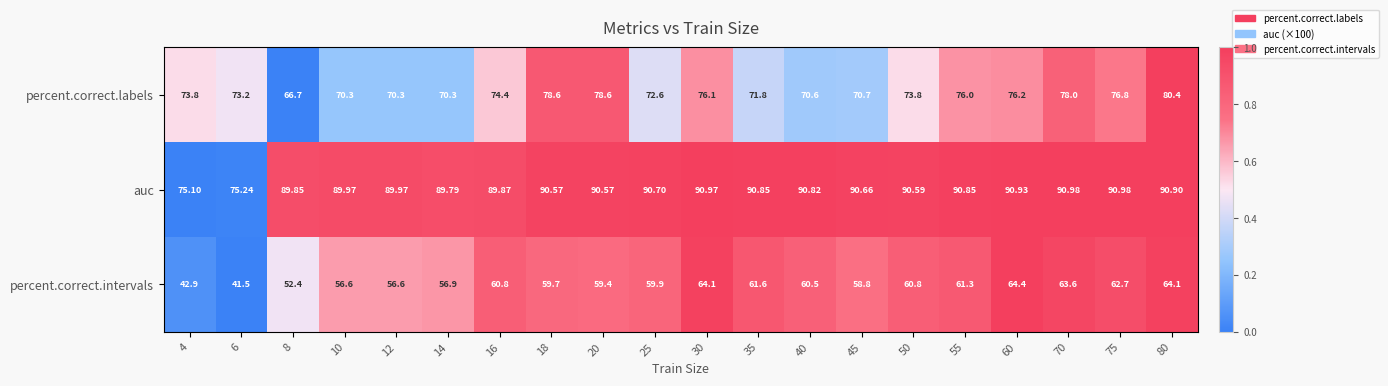

What is the maximum value shown in the chart?

91.0